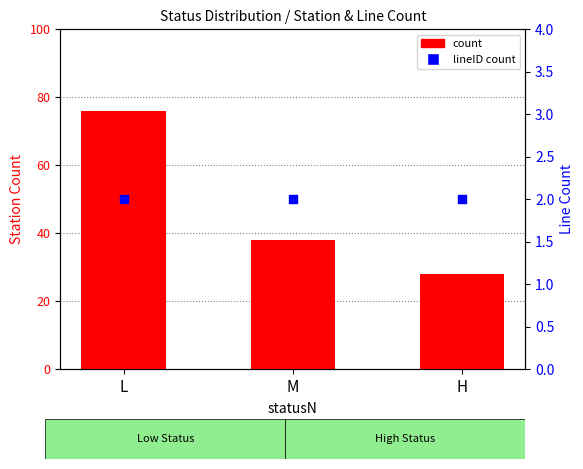

At how many categories does at least one series exceed 74?

1